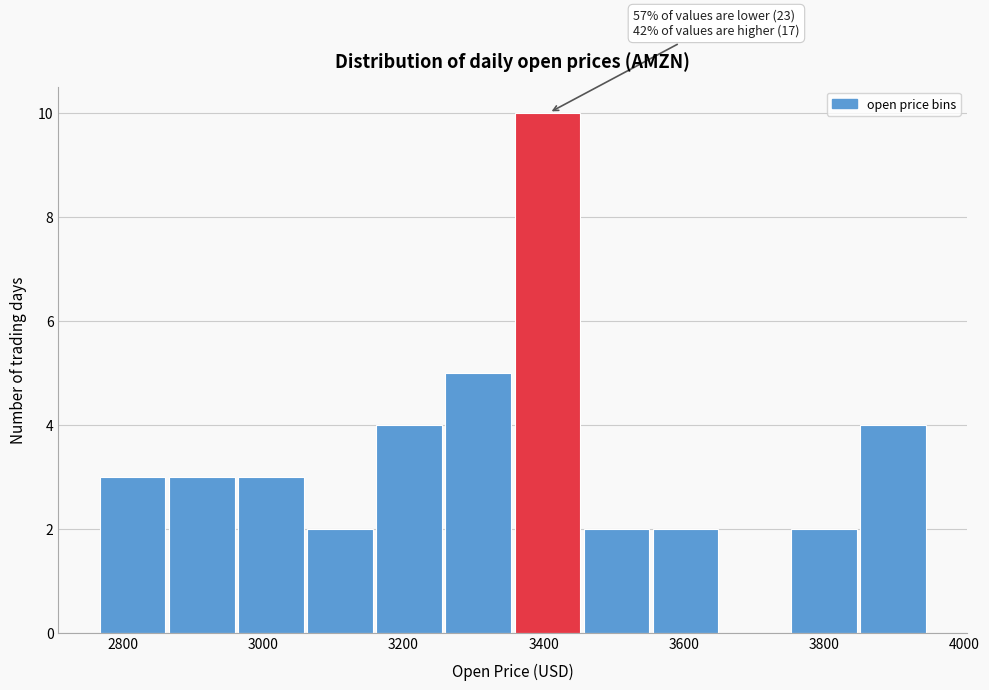

Which range on the x-axis has the tallest bar?

3360 to 3460